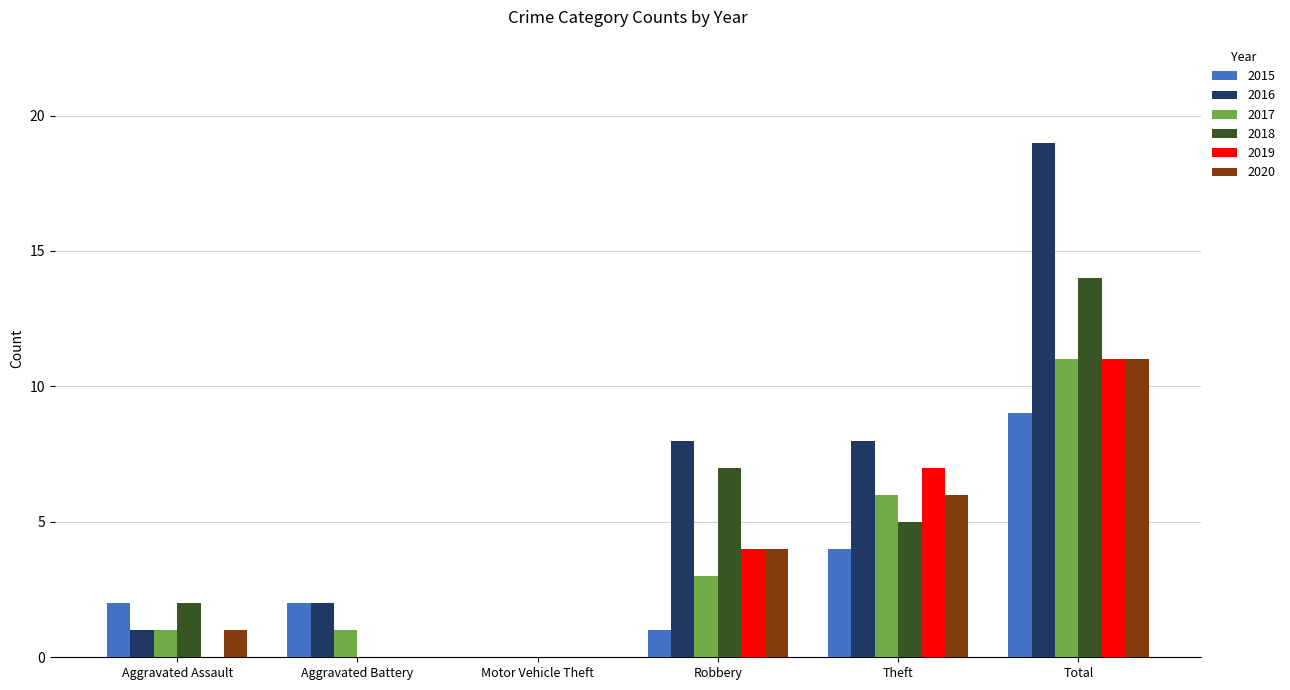

How many series are shown in this chart?

6